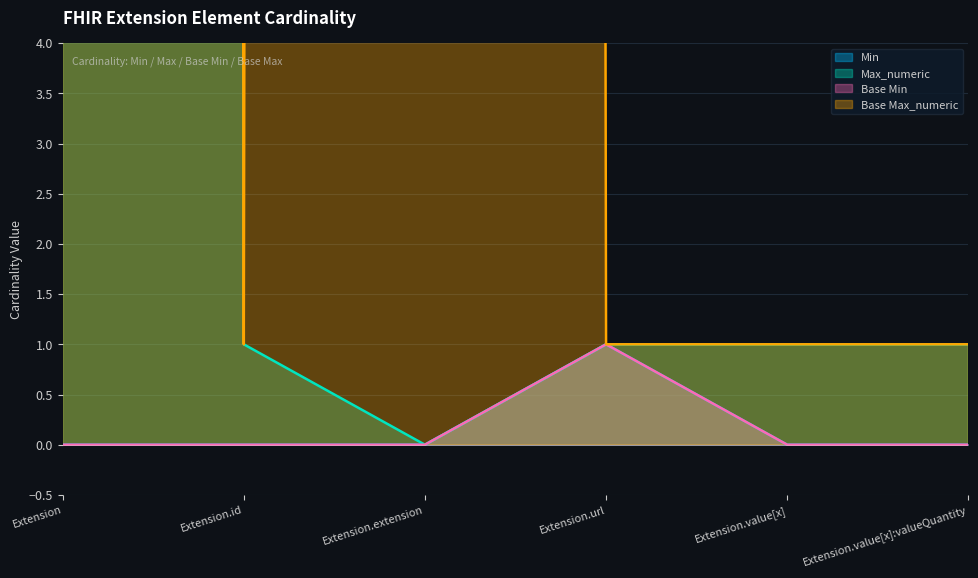

What is the label of the 5th point from the right?

Extension.id